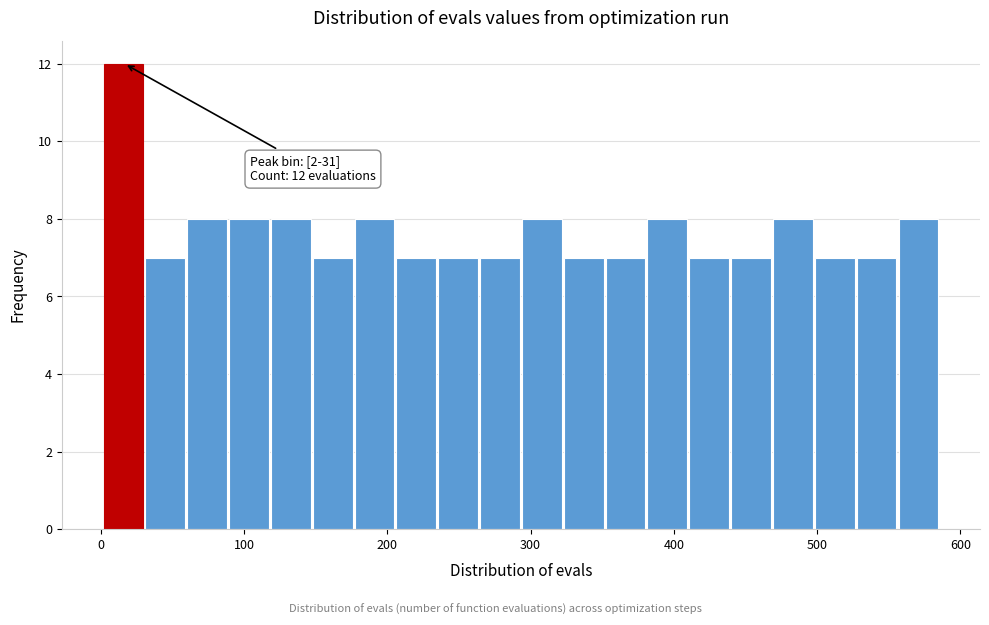

Read against the x-axis, roughly where is the centre of the tallest bar?

20